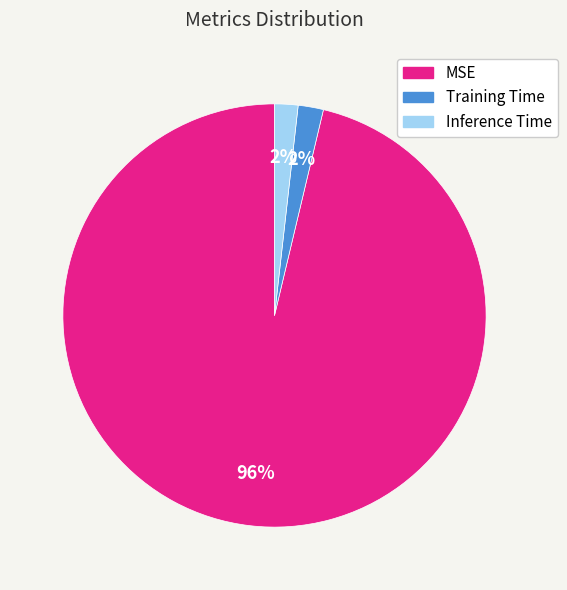

Do MSE and Inference Time together represent more than half of the pie?

Yes